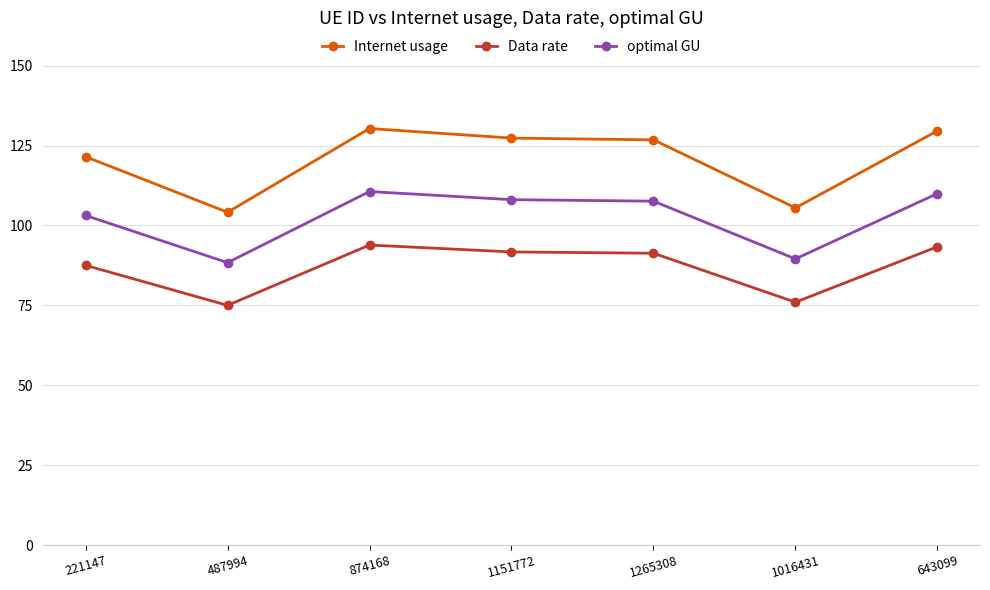

Does the chart display data point markers on the line(s)?

Yes